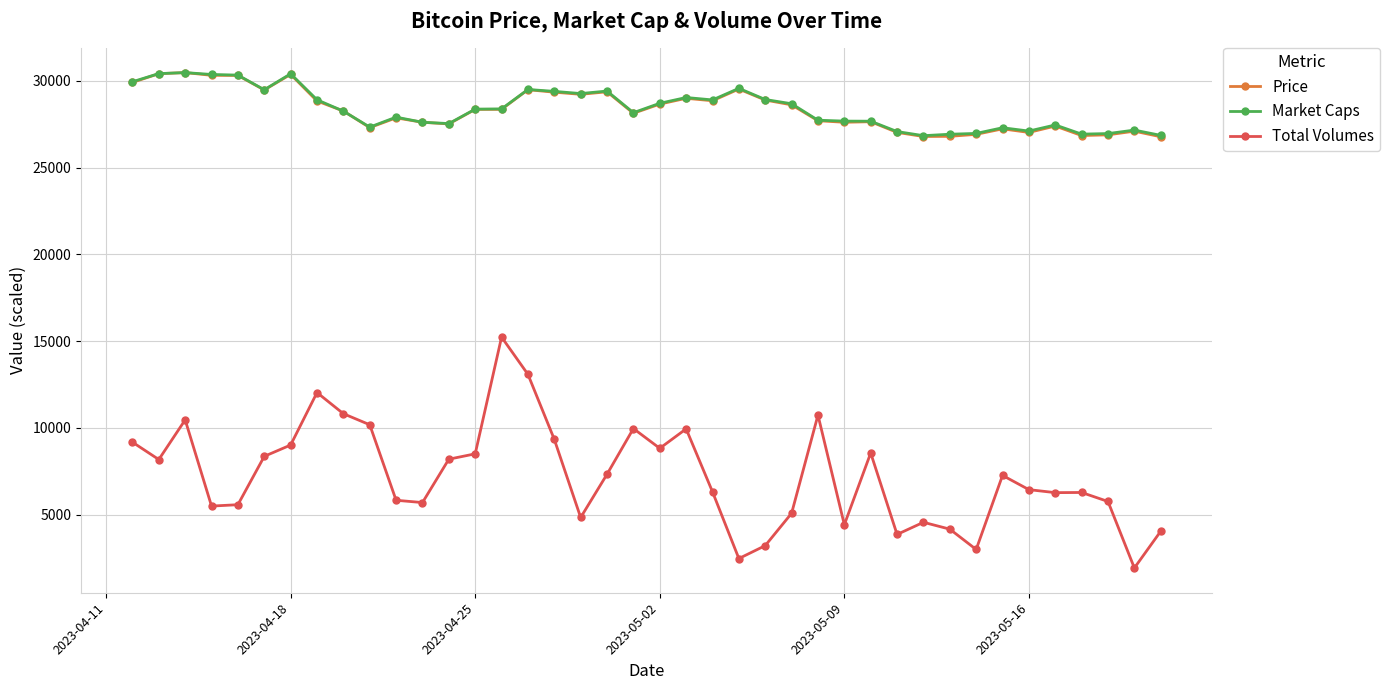

In Price, how many points are higher than both neighbors (excluding endpoints)?

11